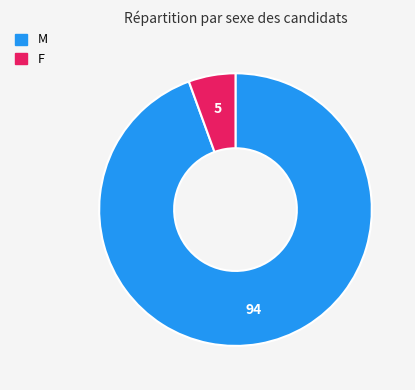

Is there a majority slice in this chart?

Yes